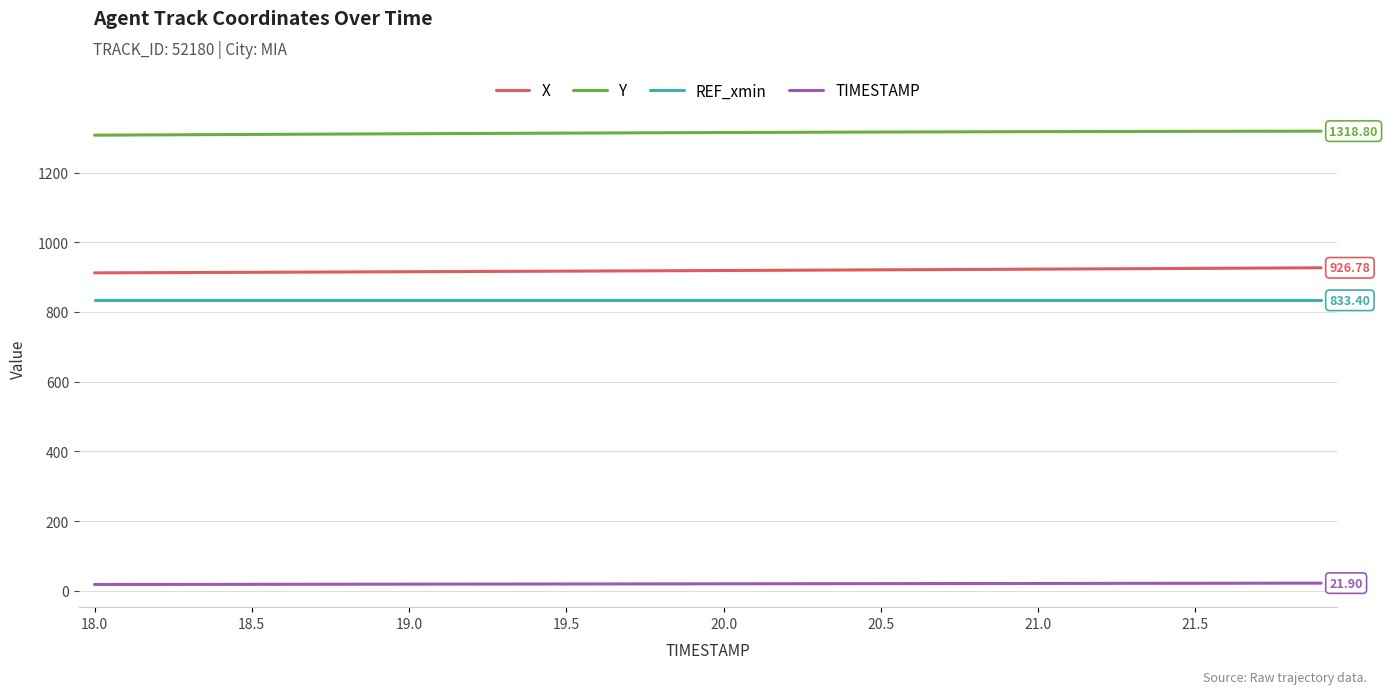

True or false: TIMESTAMP and X cross at least once.

False